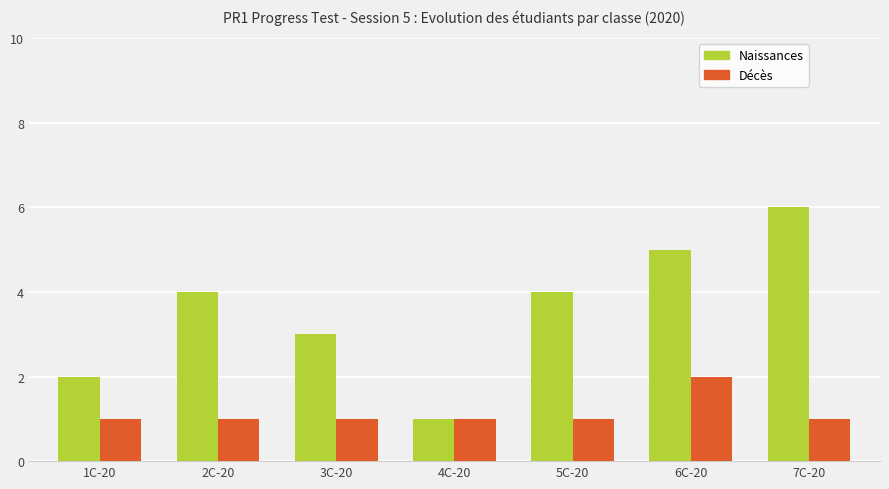

What value does the Naissances series have at 2C-20?

4